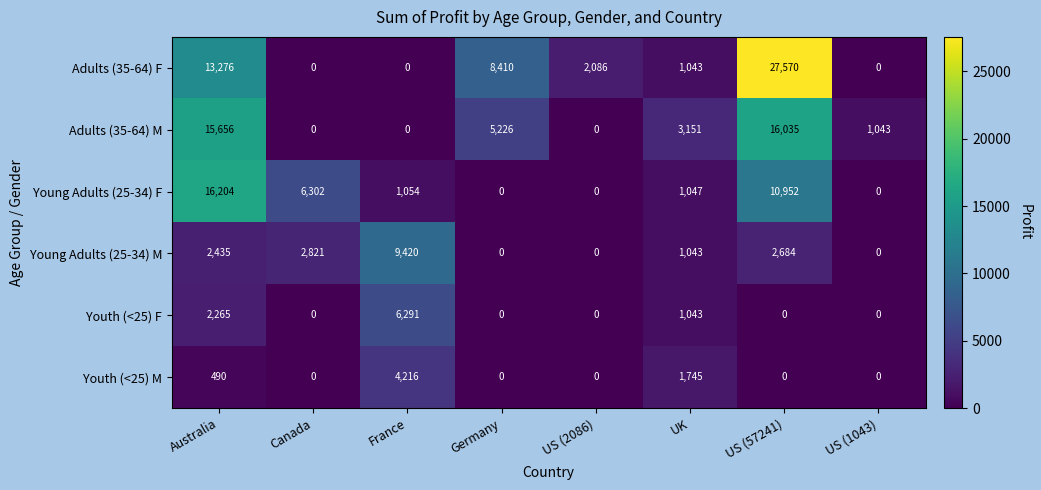

What is the sum of all Adults (35-64) F values?

52385